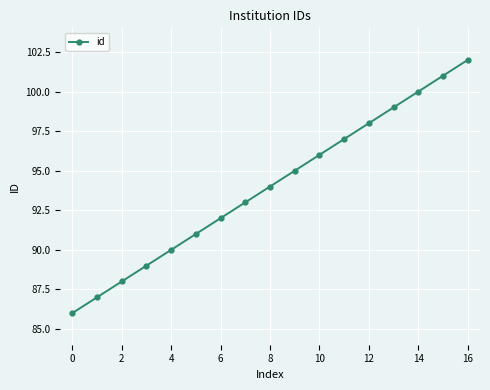

How many series are shown in this chart?

1